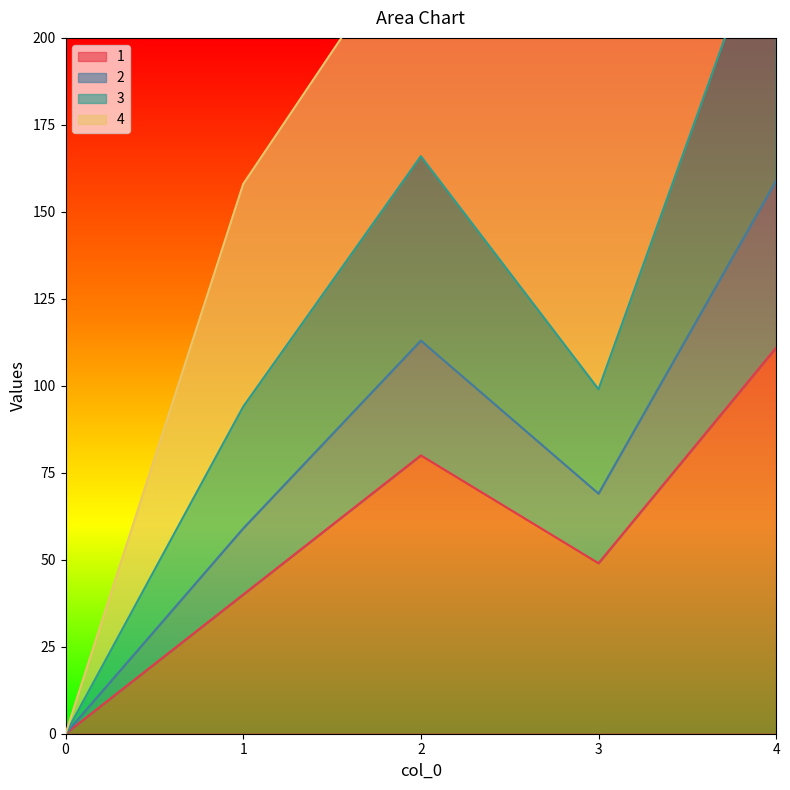

At how many categories does at least one series exceed 77?

4